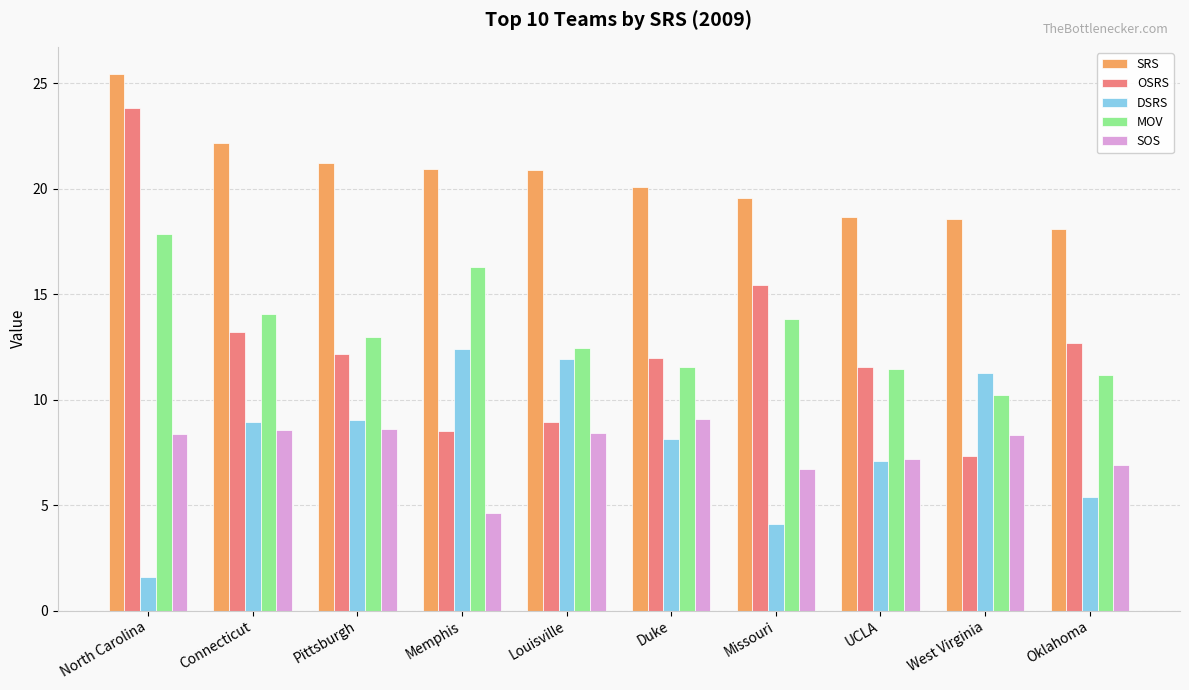

How many data points in DSRS are less than 8?

4